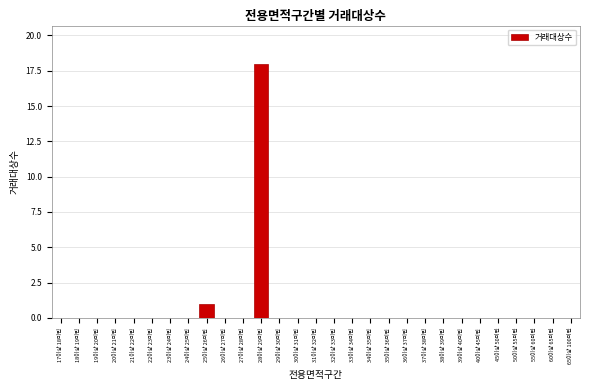

Reading left to right, transcribe all the data shown in this chart.

17이상 18미만=0	18이상 19미만=0	19이상 20미만=0	20이상 21미만=0	21이상 22미만=0	22이상 23미만=0	23이상 24미만=0	24이상 25미만=0	25이상 26미만=1	26이상 27미만=0	27이상 28미만=0	28이상 29미만=18	29이상 30미만=0	30이상 31미만=0	31이상 32미만=0	32이상 33미만=0	33이상 34미만=0	34이상 35미만=0	35이상 36미만=0	36이상 37미만=0	37이상 38미만=0	38이상 39미만=0	39이상 40미만=0	40이상 45미만=0	45이상 50미만=0	50이상 55미만=0	55이상 60미만=0	60이상 65미만=0	65이상 100미만=0